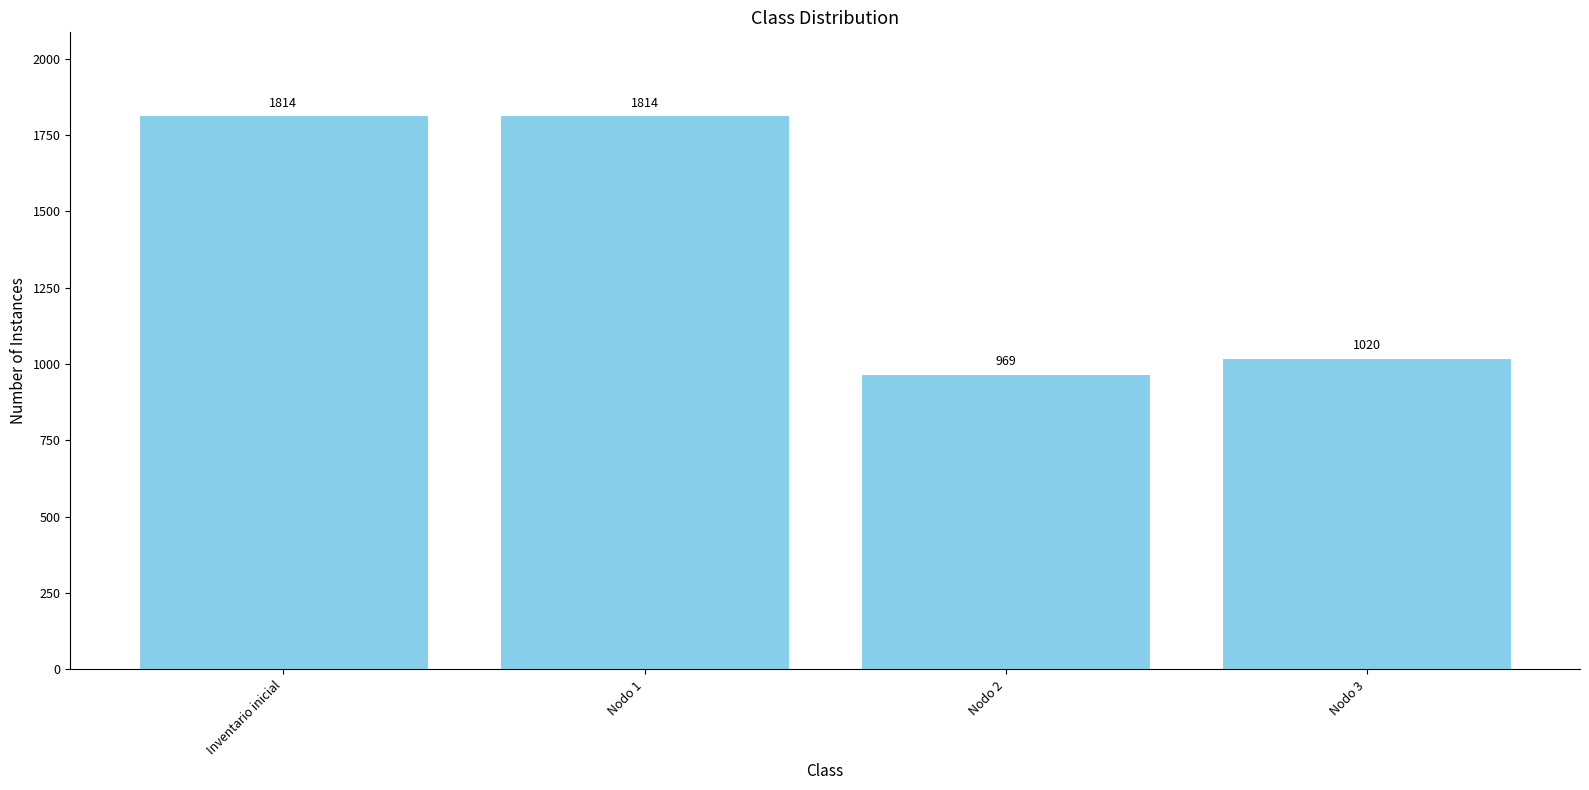

True or false: the data shows 1348.6 at Nodo 2.

False